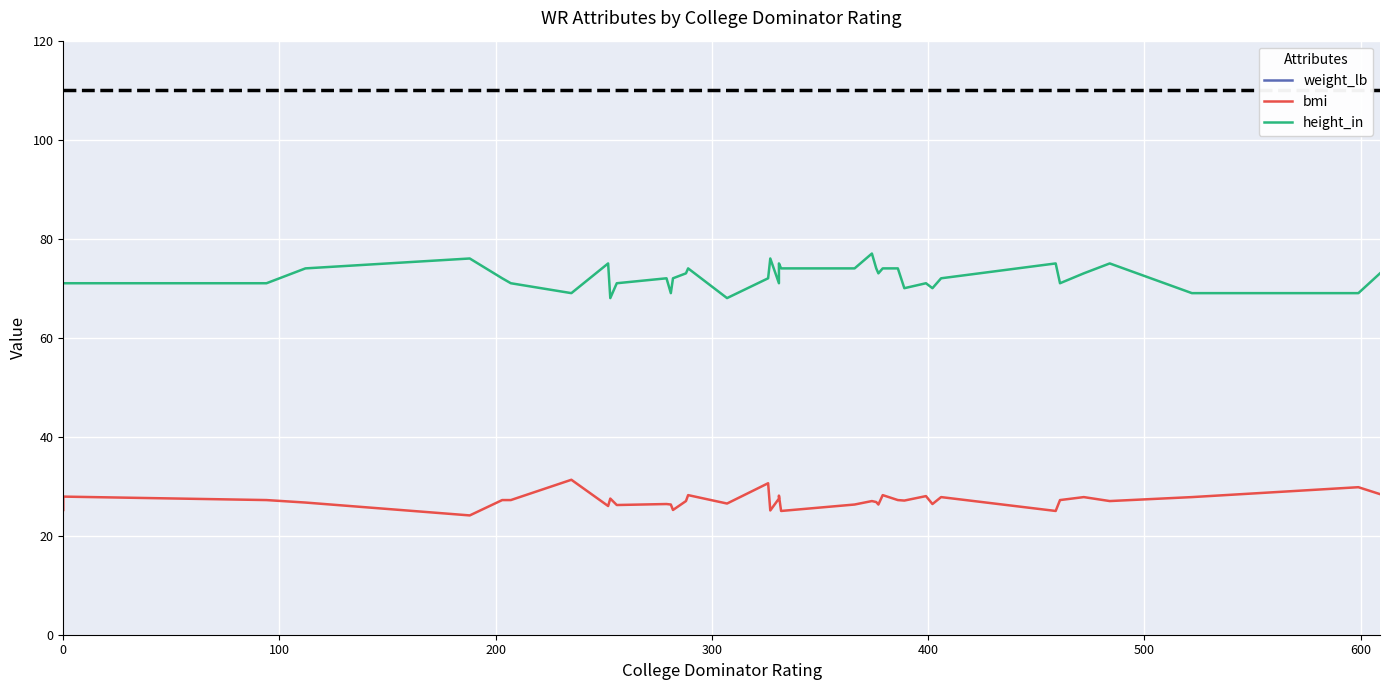

The value of bmi at 26 is 39.8. True or false?

False